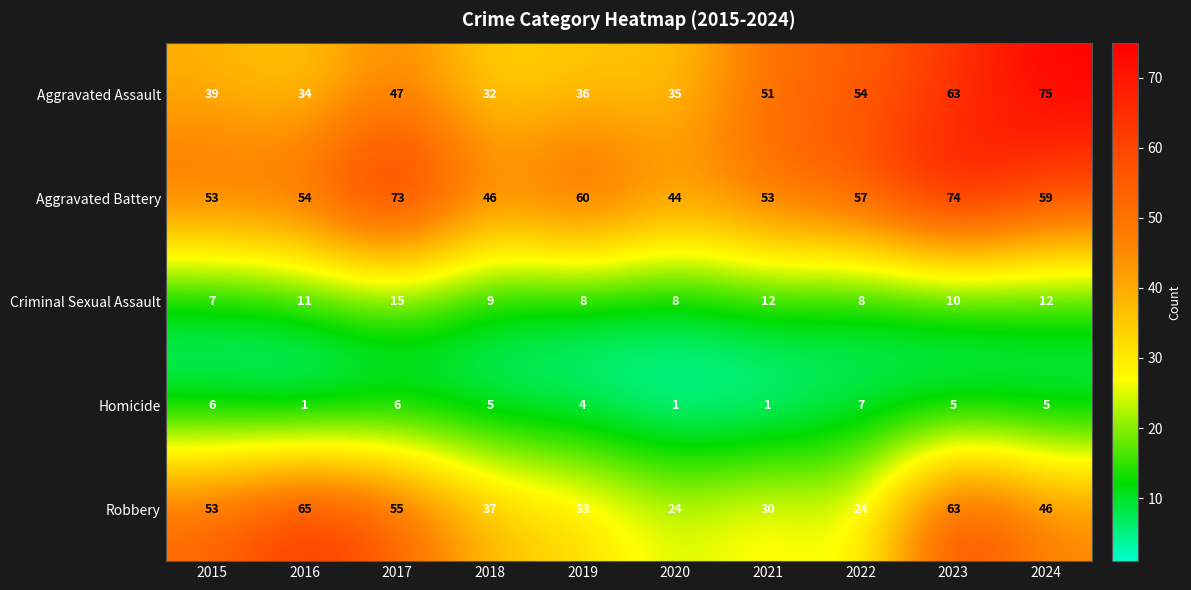

What is the average value of the Criminal Sexual Assault series?

10